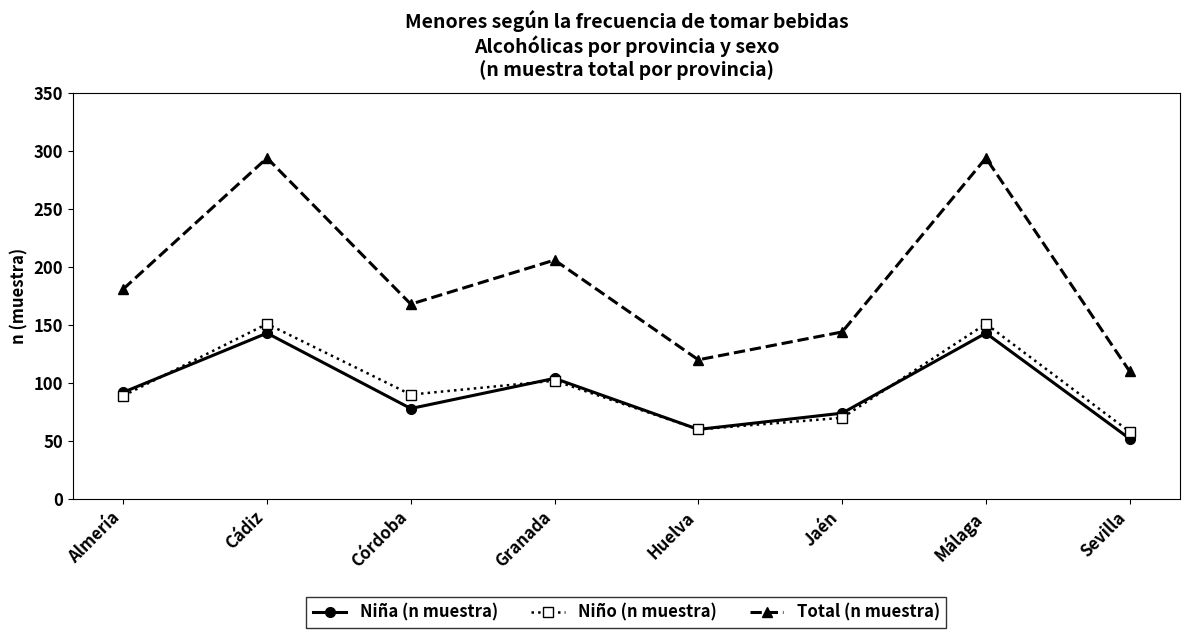

At which label is Niña (n muestra) closest to 97?

Almería